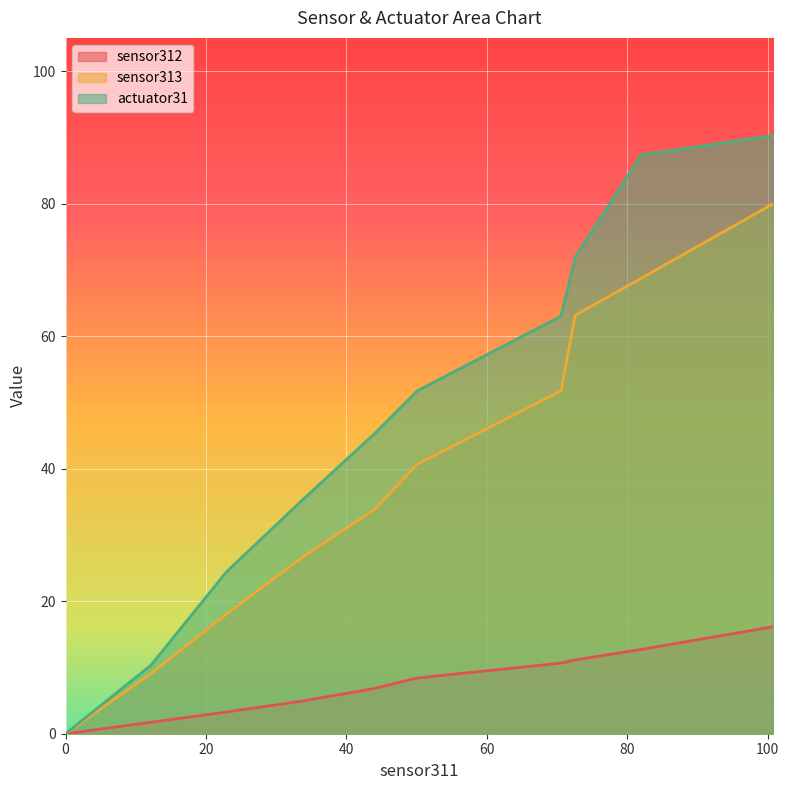

Is it true that sensor312 equals 9.6 at 0?

False